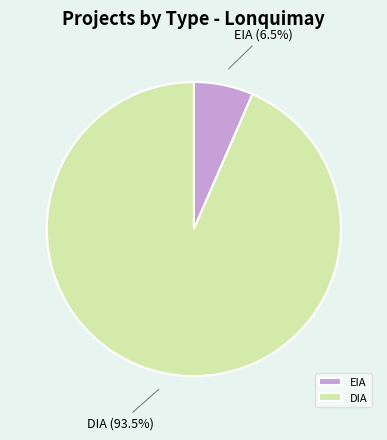

How many segments does this pie chart have?

2